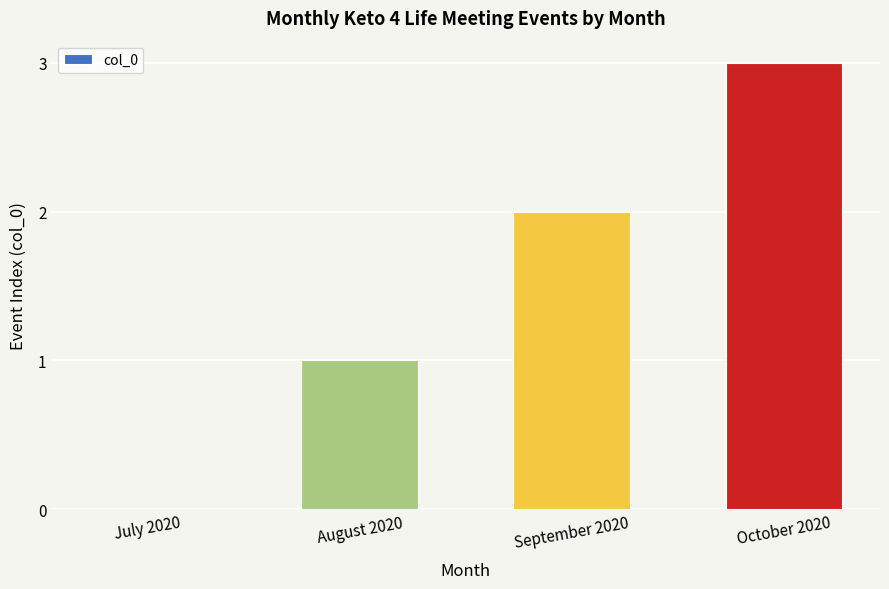

True or false: the data shows 3 at October 2020.

True